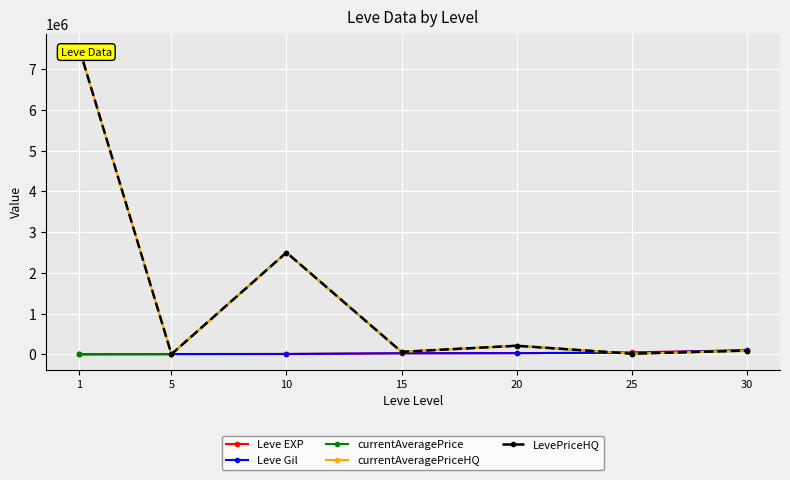

True or false: currentAveragePriceHQ and currentAveragePrice intersect in this chart.

False